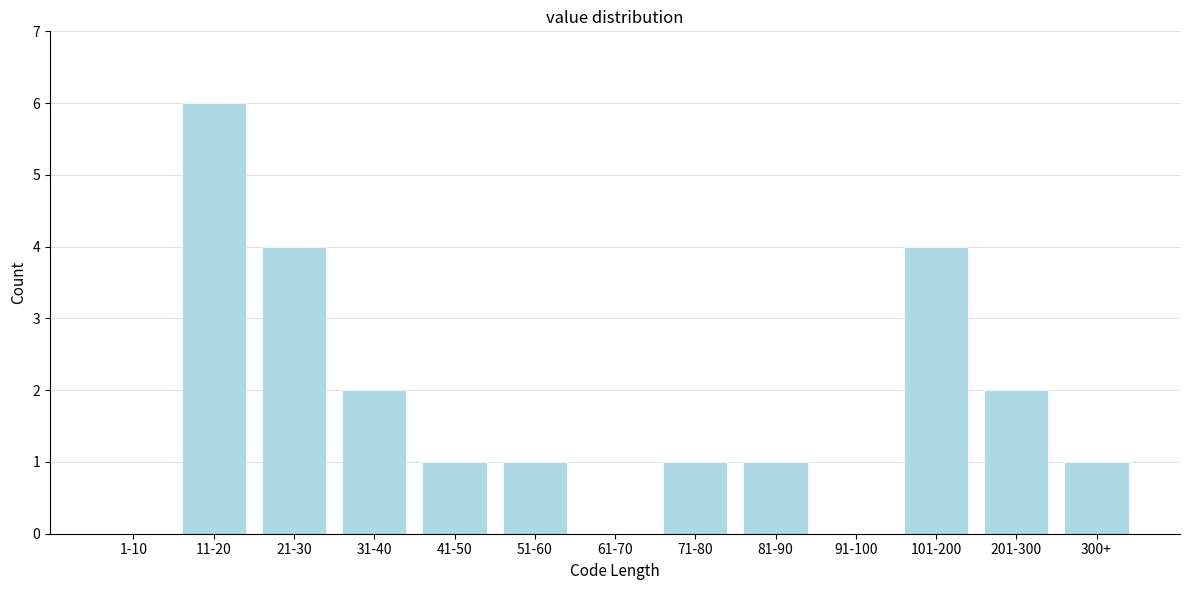

The value at 1-10 is 0. True or false?

True